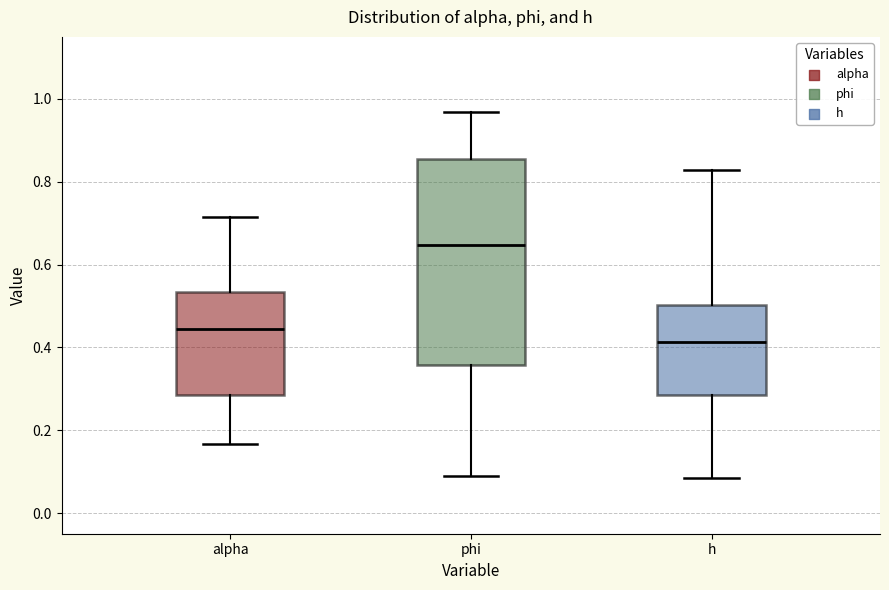

Where does the upper whisker of the box for h end on the y-axis? The values are not printed on the chart, so give them approximately, as read against the axis.

0.82